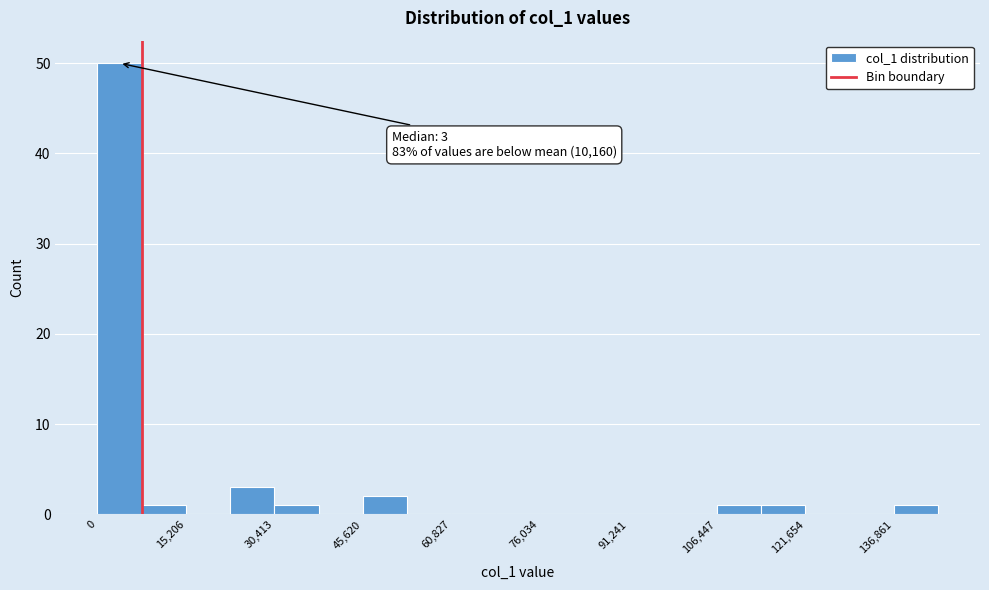

Read against the x-axis, roughly where is the centre of the tallest bar?

4000